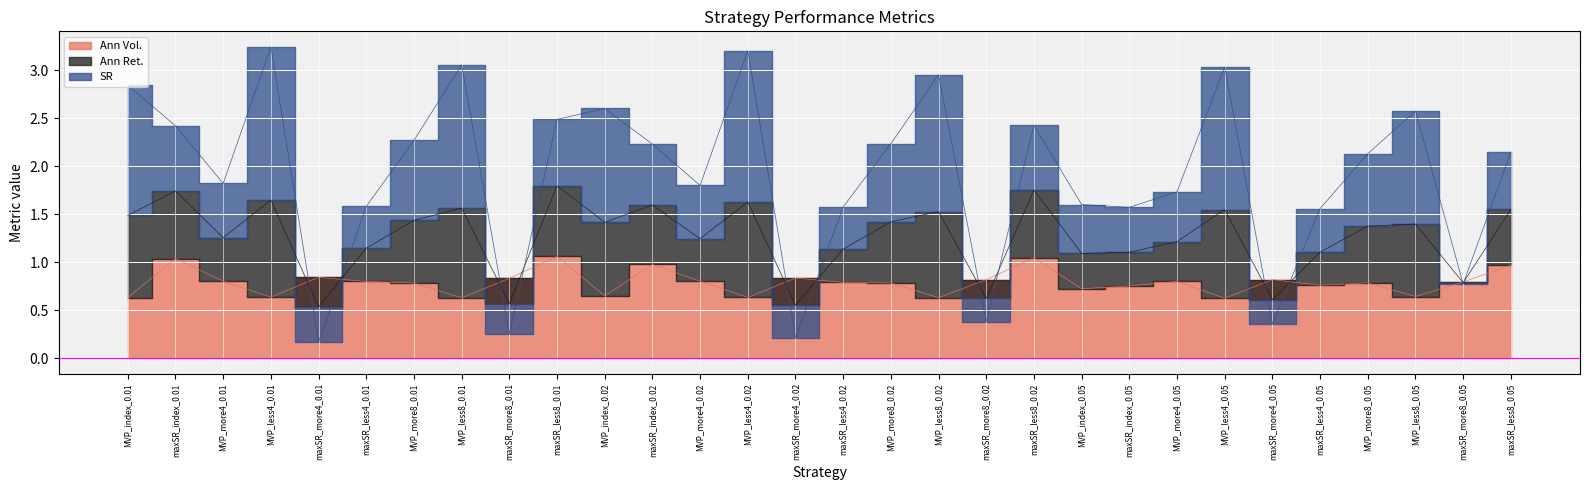

What is the label of the 20th point from the right?

MVP_index_0.02